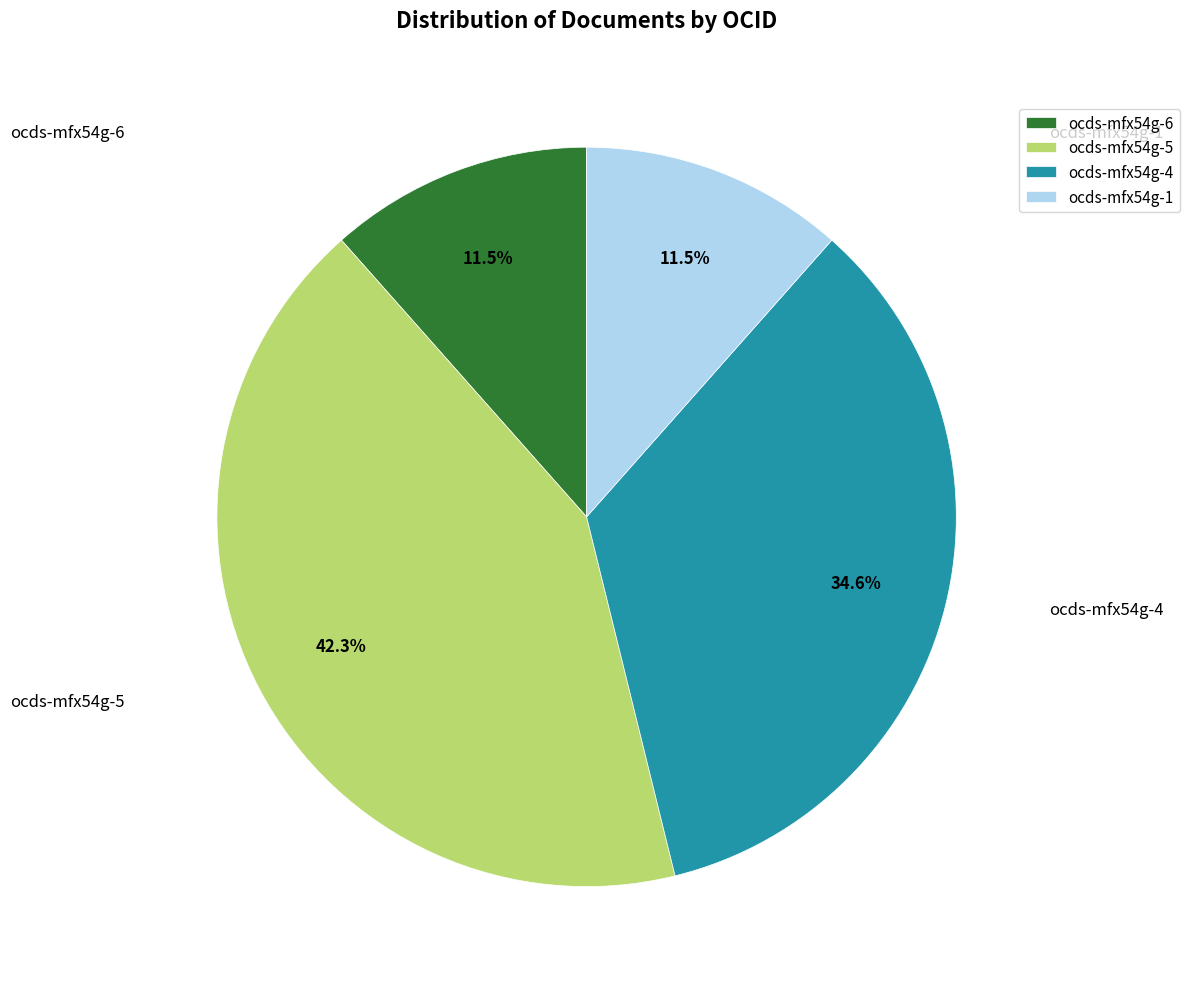

To the nearest percent, what is the combined percentage of ocds-mfx54g-6 and ocds-mfx54g-4?

46%